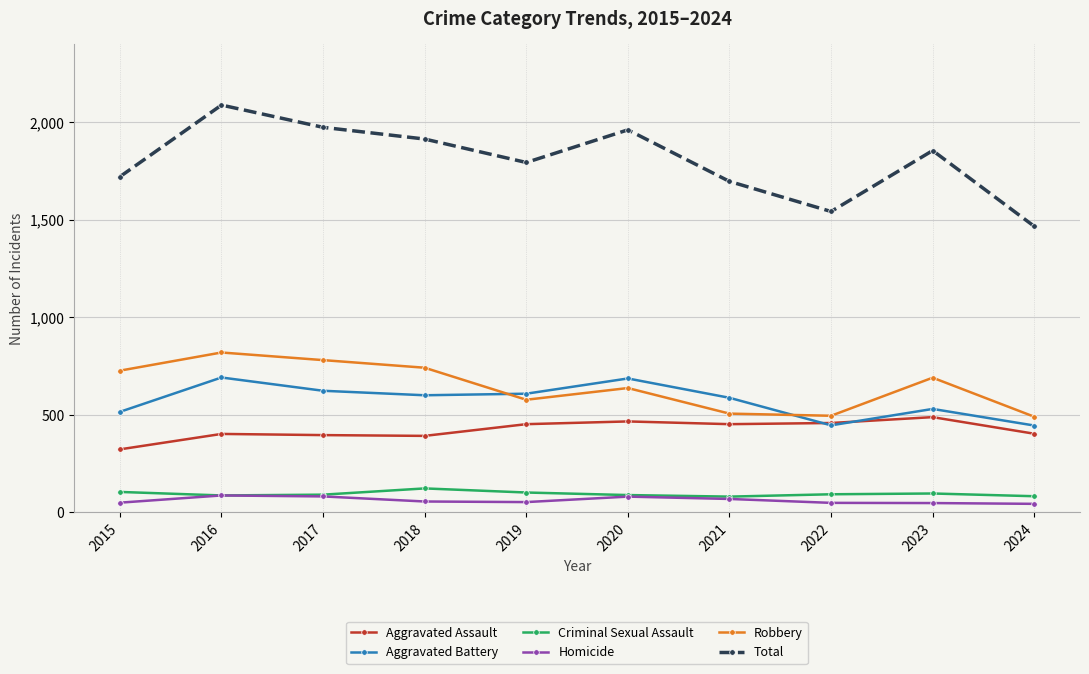

At which category is the sum across all series the highest?

2016